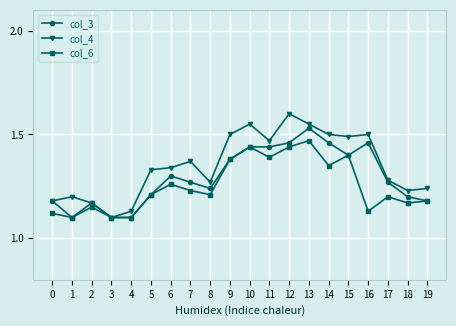

Where is the first local maximum for col_3?

2